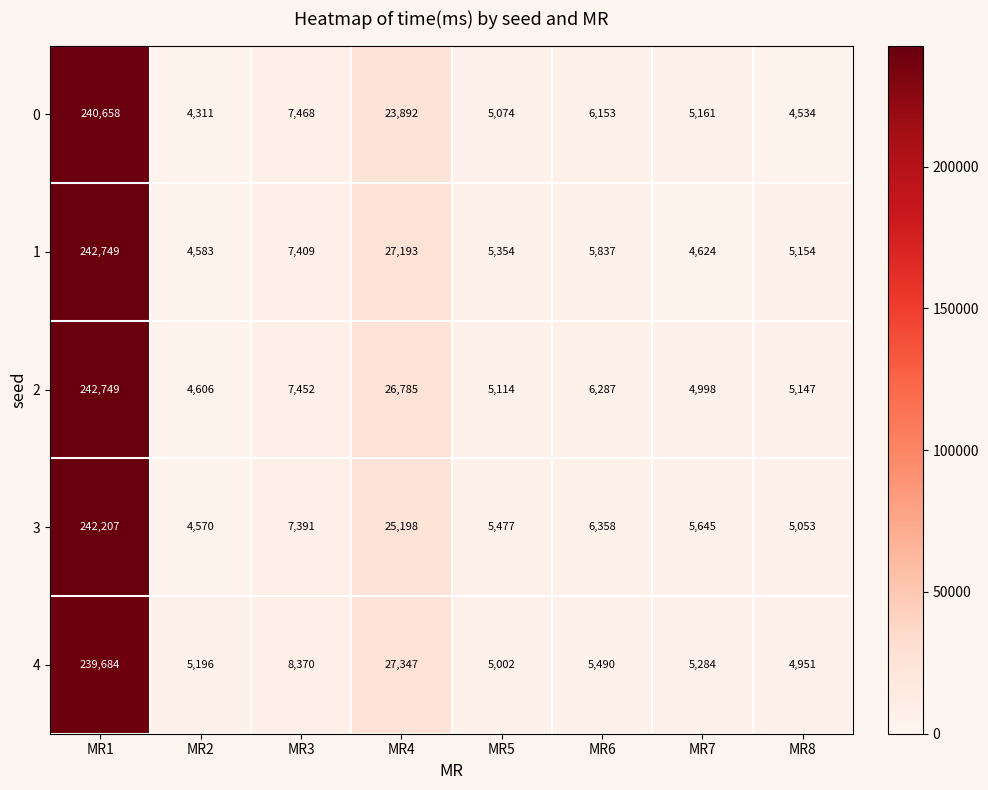

What is the spread (max minus min) of values at MR8?

620